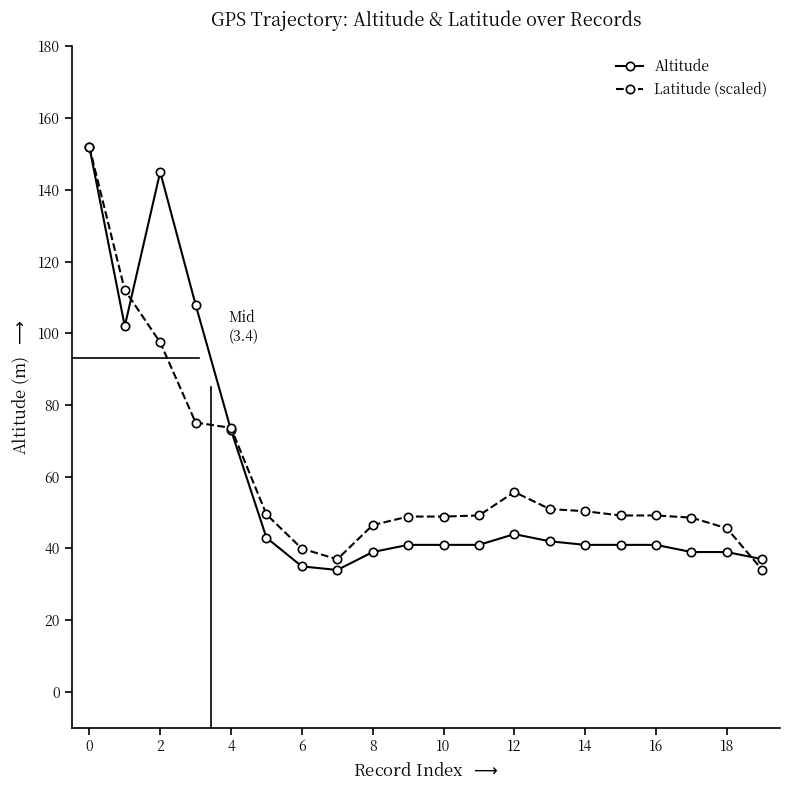

True or false: Altitude has more than 1 points higher than both neighbors.

True